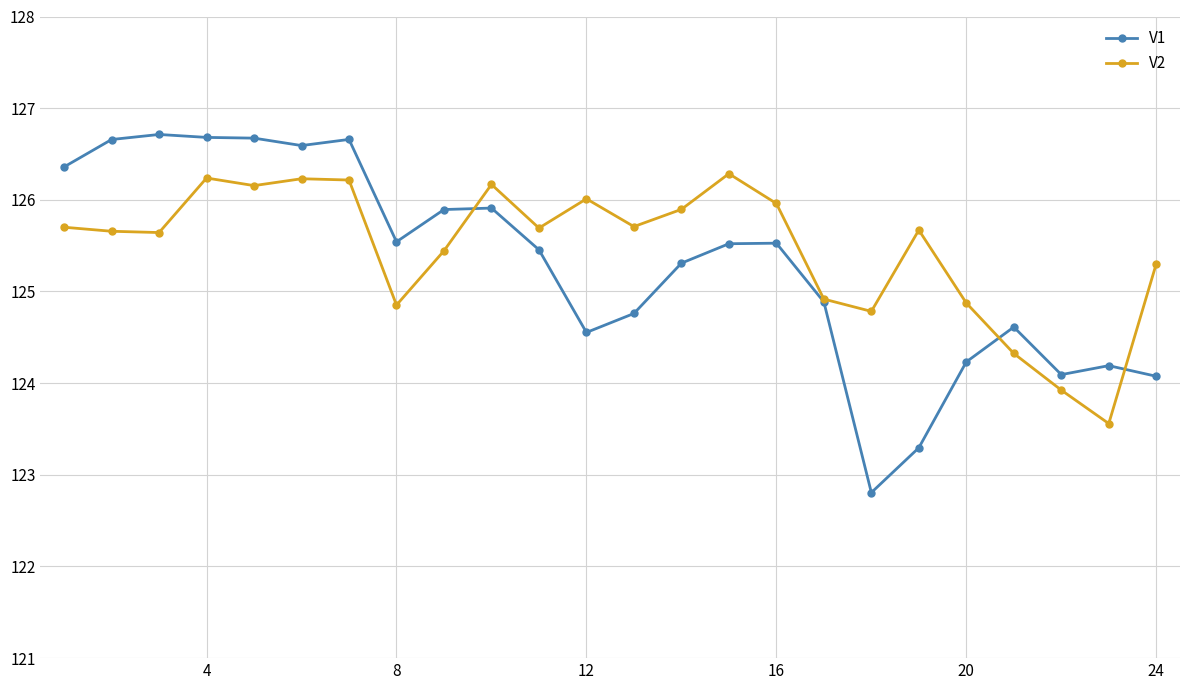

What is the lowest value of the V2 series?

123.6